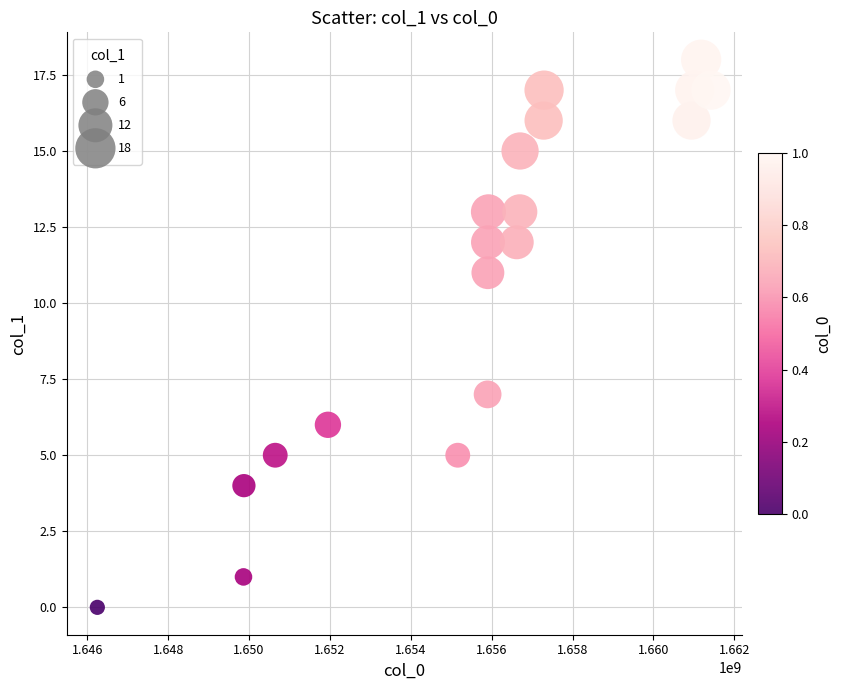

What is the range of Y values (max minus min)?

18